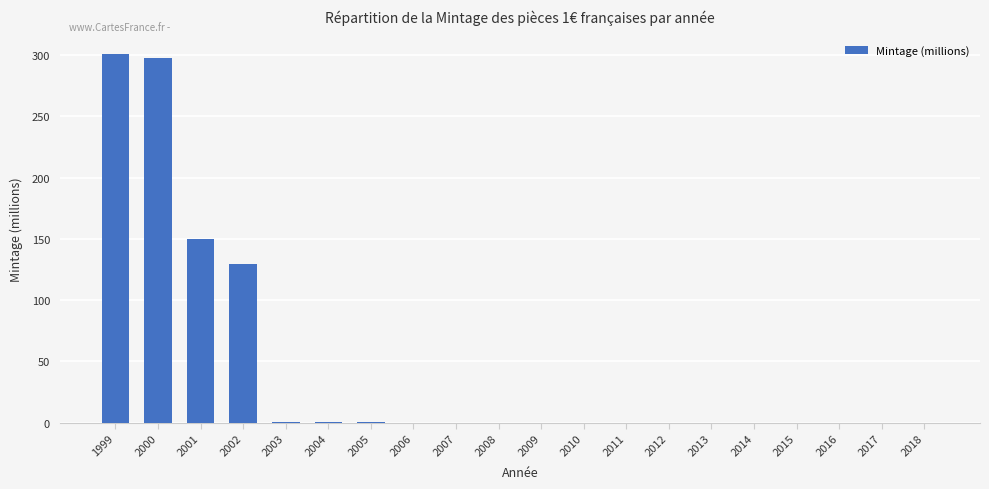

Is it true that the value at 2017 is 0.0?

True